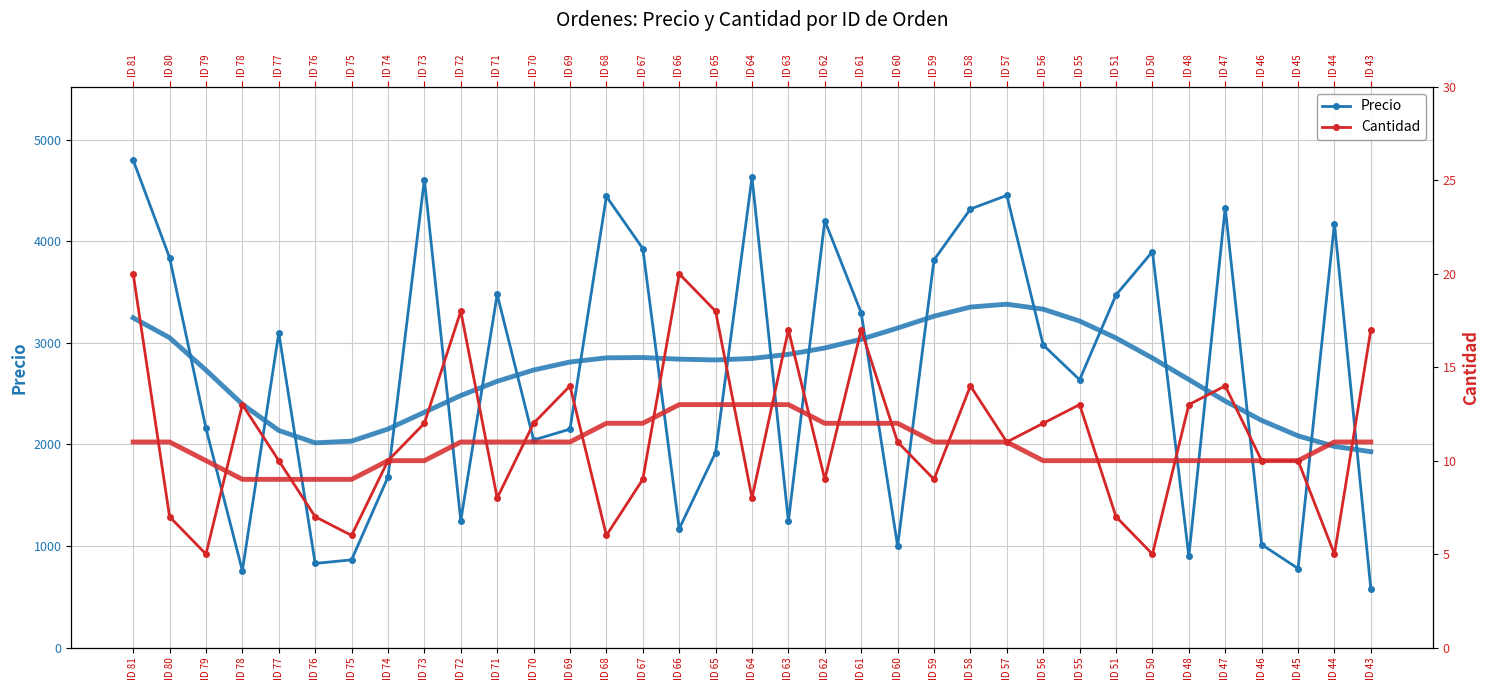

How many interior local peaks does the Precio series have?

10